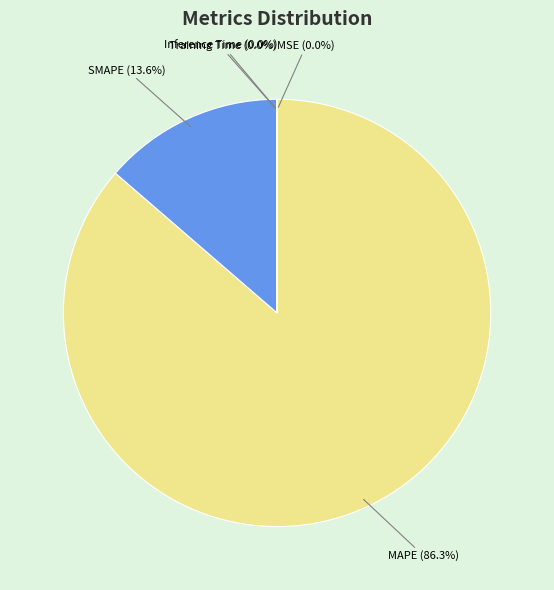

To the nearest percent, what is the difference between the SMAPE and MAPE slice percentages?

73%